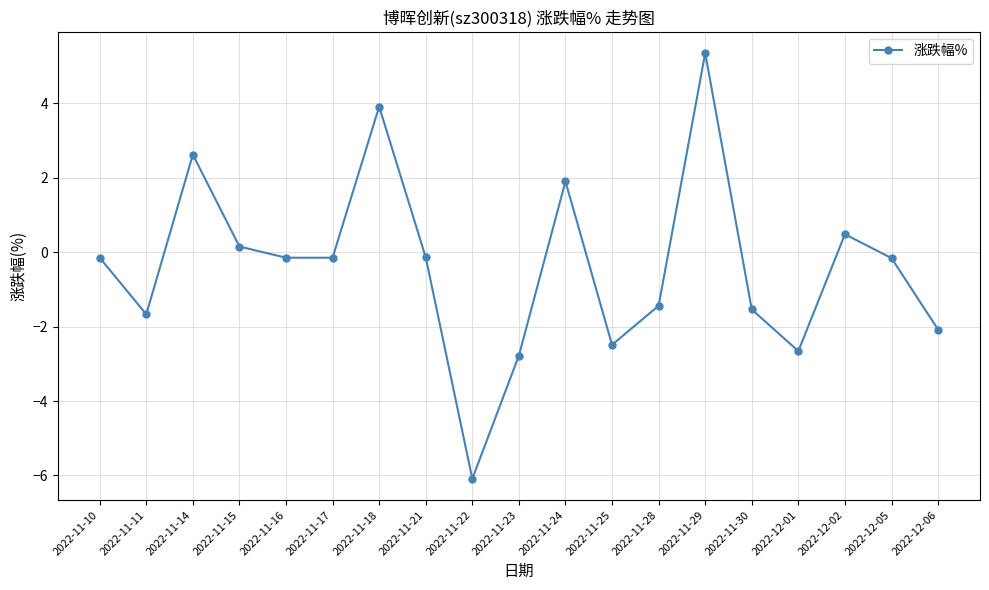

Between 2022-11-30 and 2022-11-11, which is larger?

2022-11-30